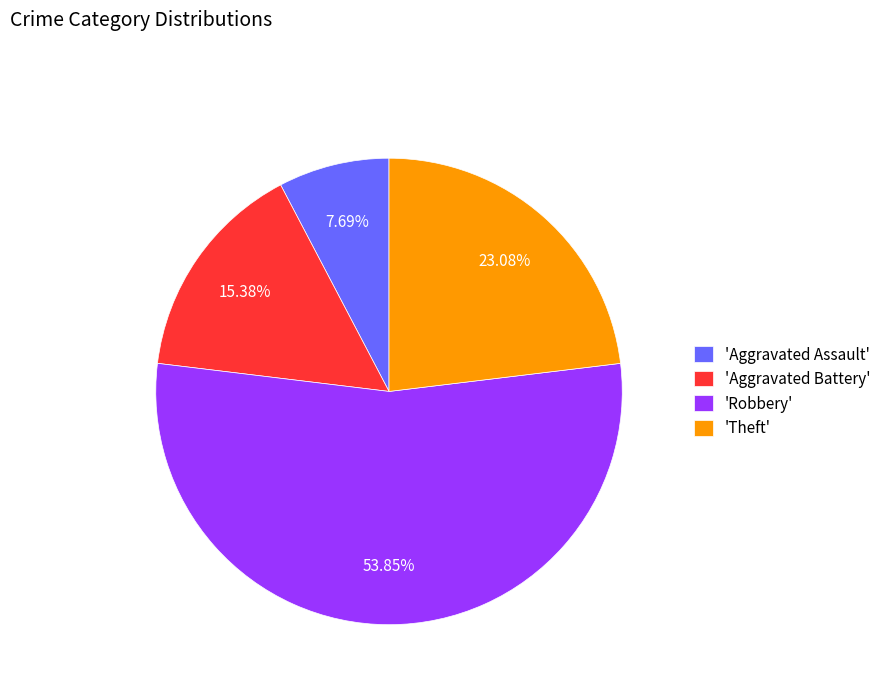

Rank the categories by value from lowest to highest.

'Aggravated Assault', 'Aggravated Battery', 'Theft', 'Robbery'